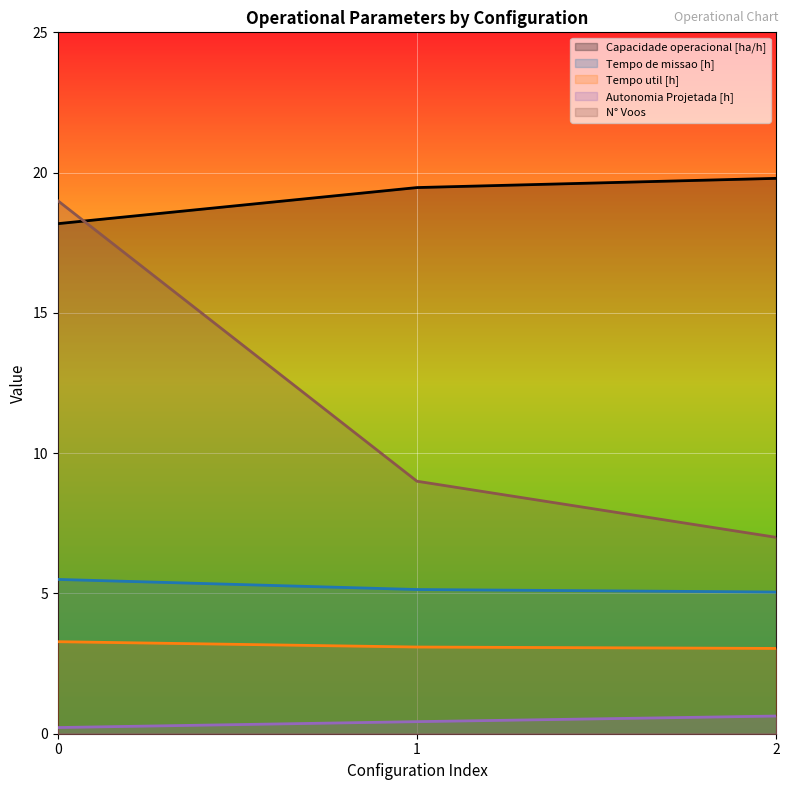

Which category has the highest value across all series?

2